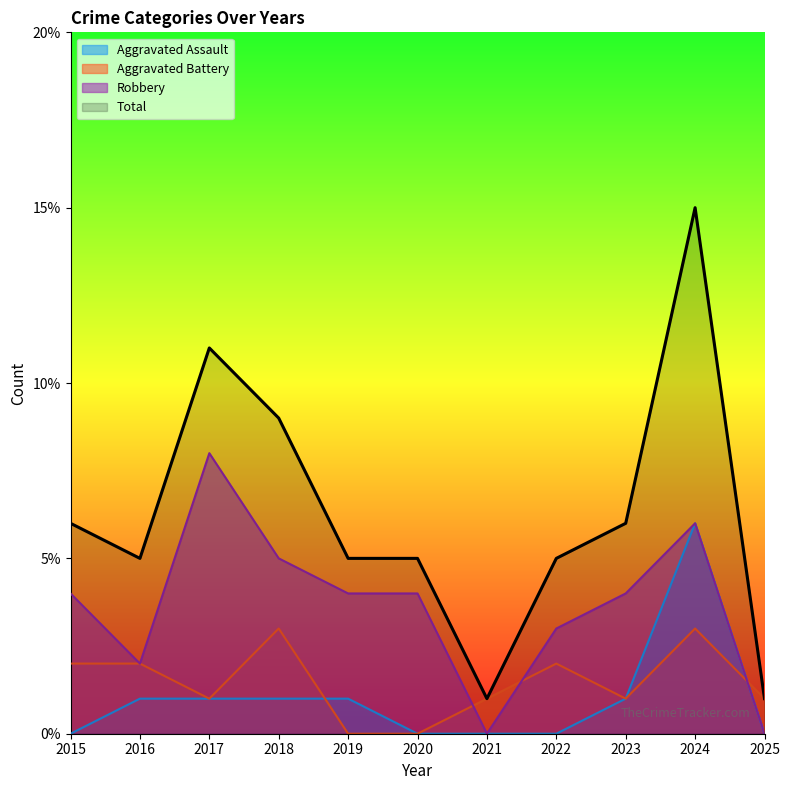

Is the value of Aggravated Battery at 2018 greater than the value of Aggravated Assault at 2025?

Yes